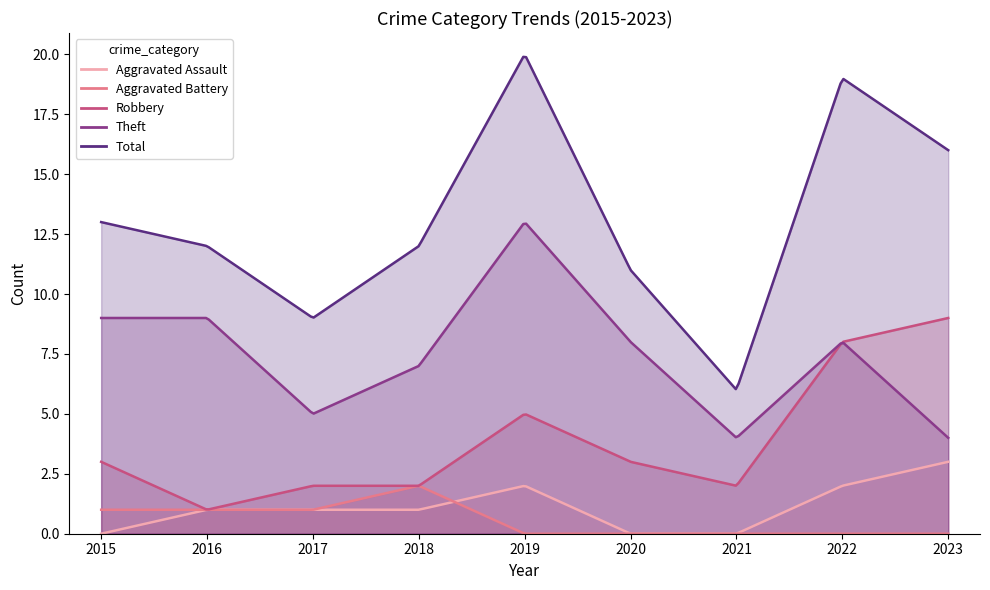

What is the value of the Robbery point at the 9th from the left?

9